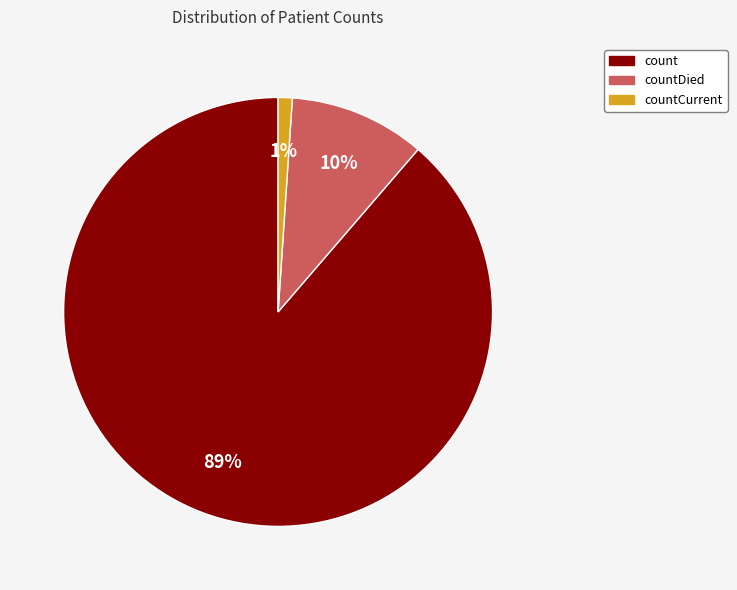

How many slices are in this pie chart?

3